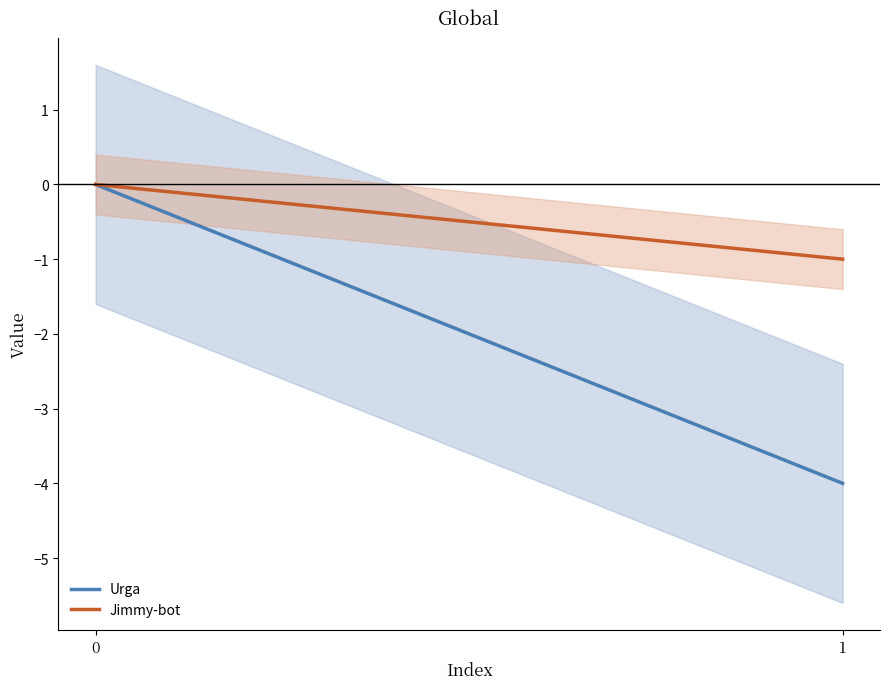

Reading right to left, list all the values displayed in this chart.

Urga: 1=-4	0=0
Jimmy-bot: 1=-1	0=0